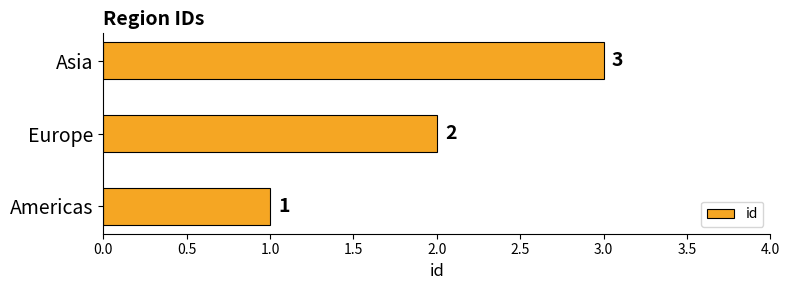

The chart shows a value of 1 at Asia. True or false?

False